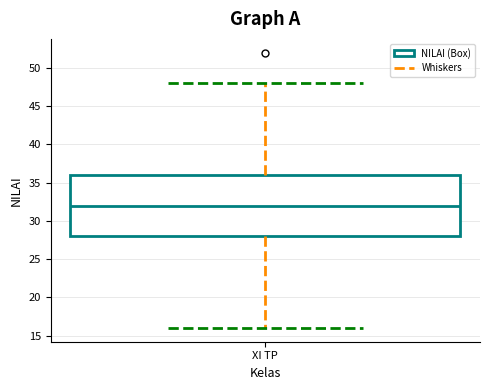

Read this box plot against the y-axis: the position of the median line, the range covered by the box, and the ends of both whiskers. The values are not printed on the chart, so give them approximately, as read against the axis.

median 32, box 28 to 36, whiskers 16 to 48